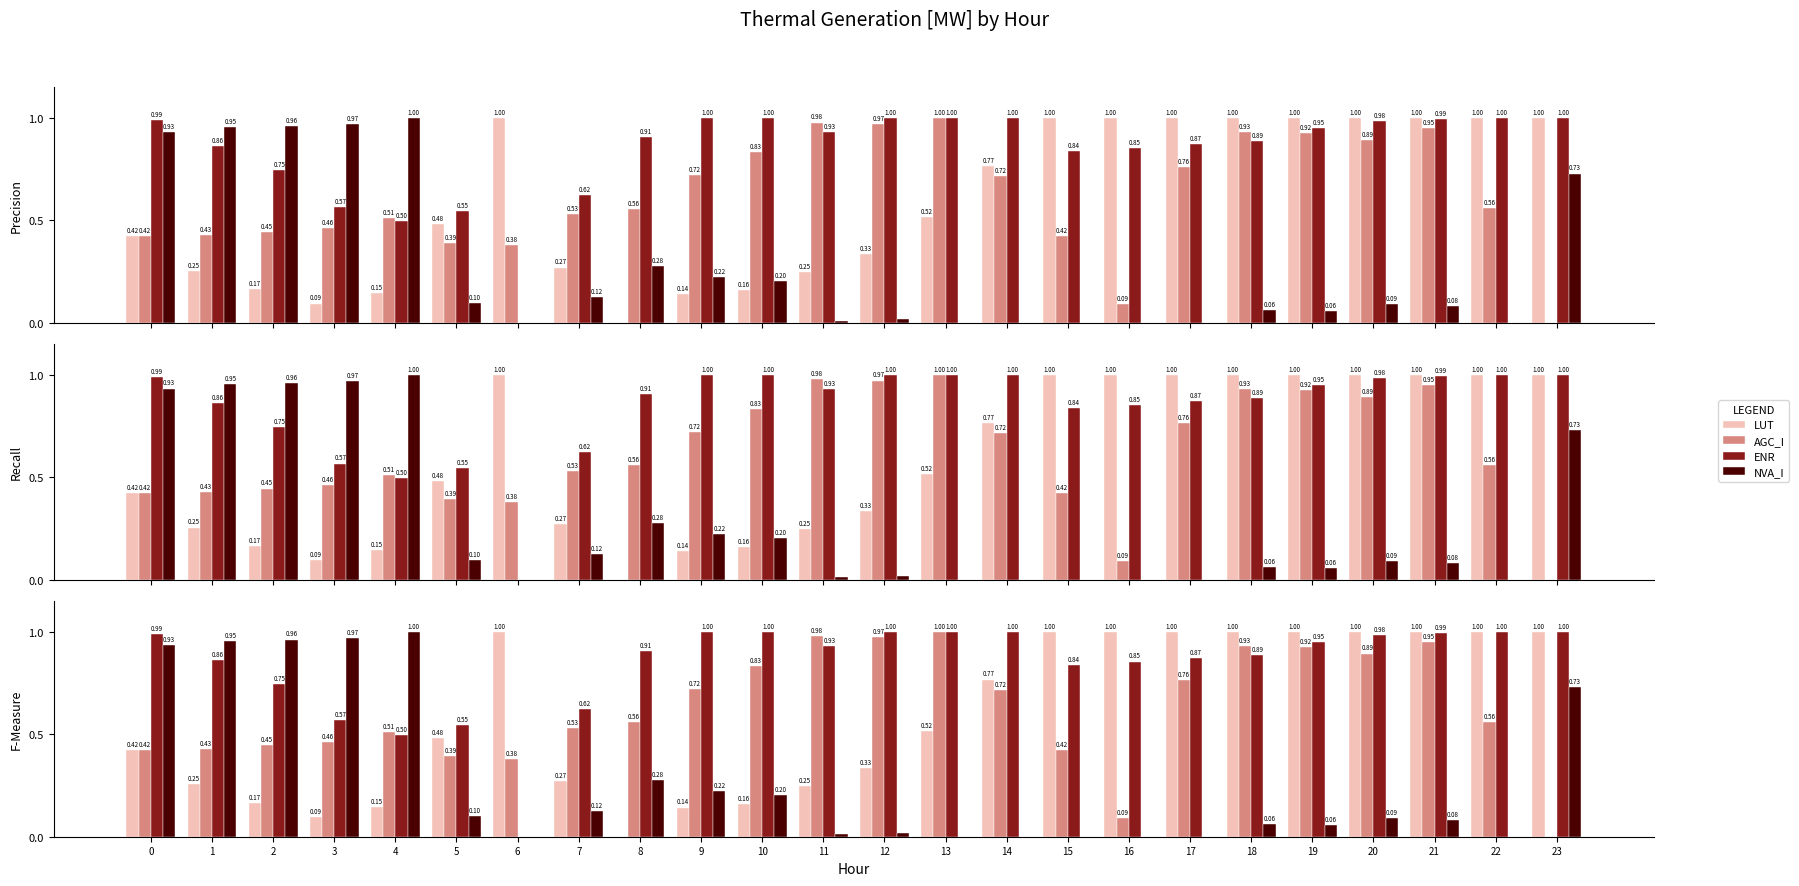

What is the spread (max minus min) of values at 6?

1.0